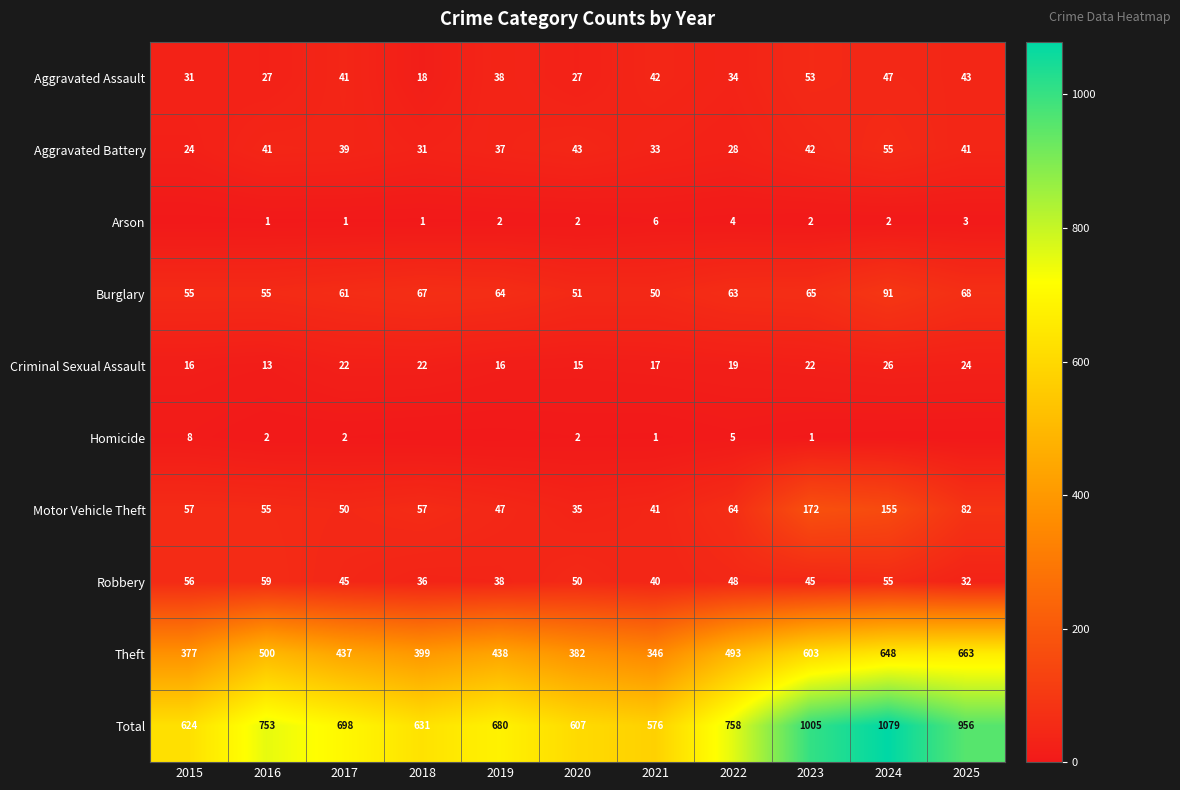

What is the maximum value shown in the chart?

1079